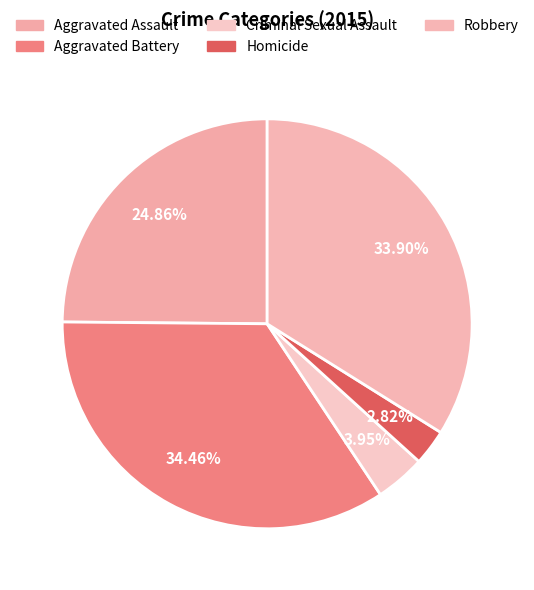

Does Aggravated Battery represent more than half of the total?

No